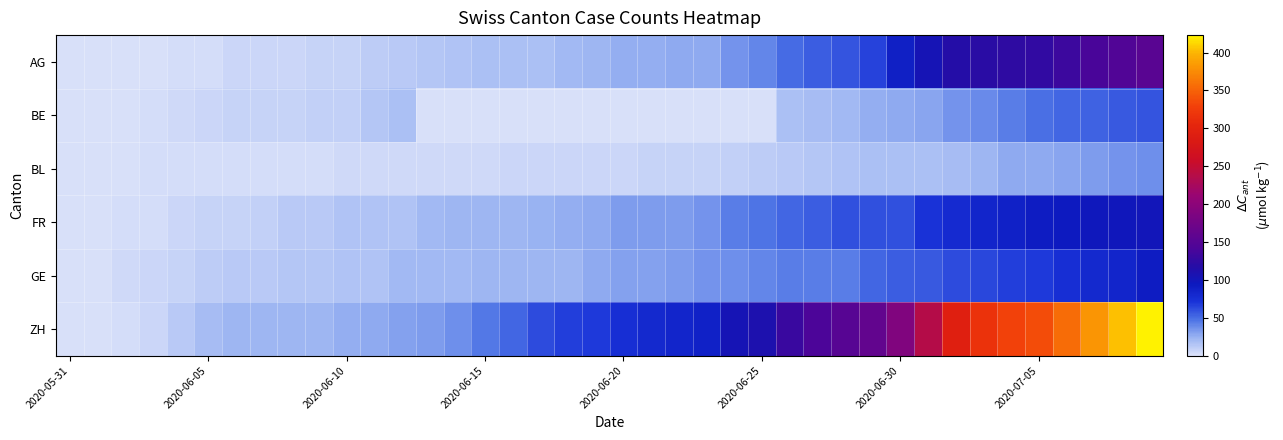

List the series in order of their peak value, highest first.

ZH, AG, FR, GE, BE, BL